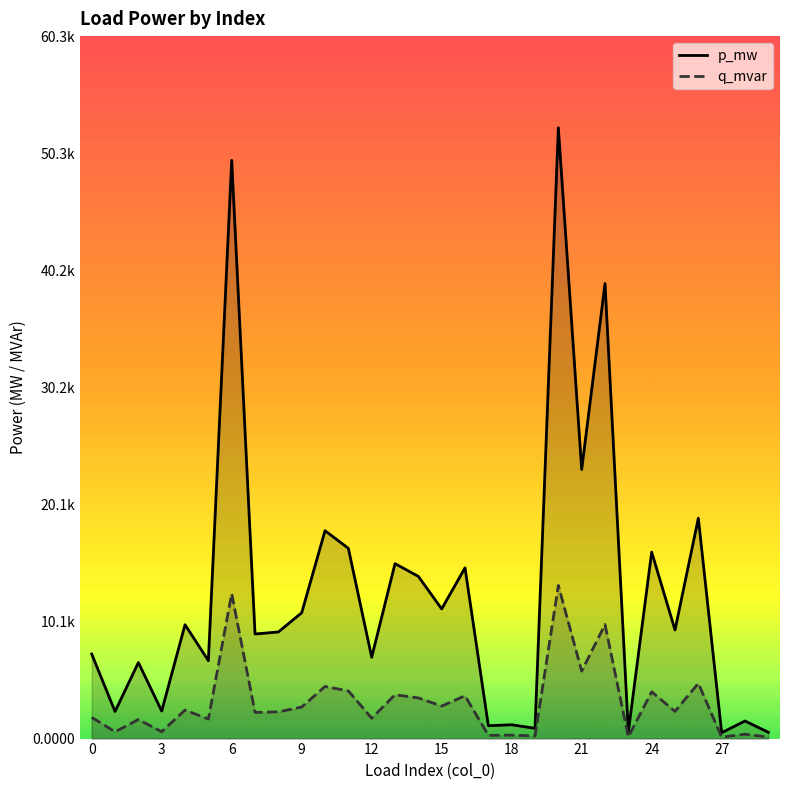

How many lines are shown in the chart?

2